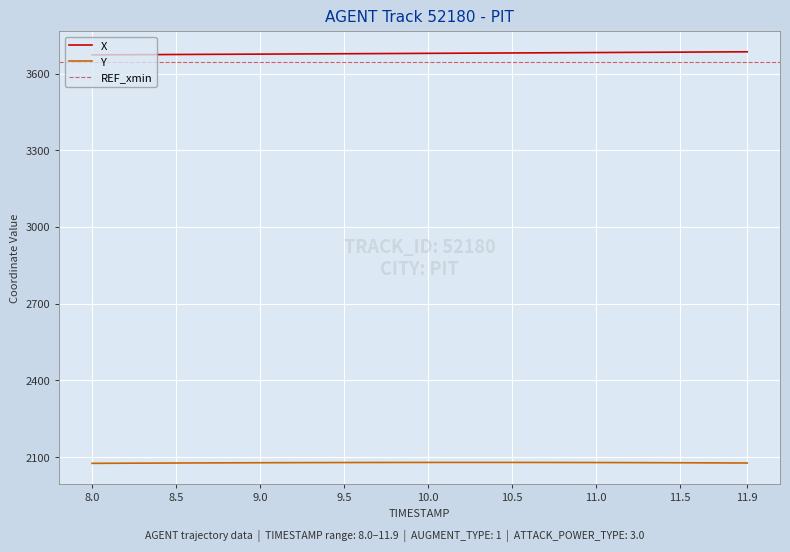

Which series has the largest total across all categories?

X